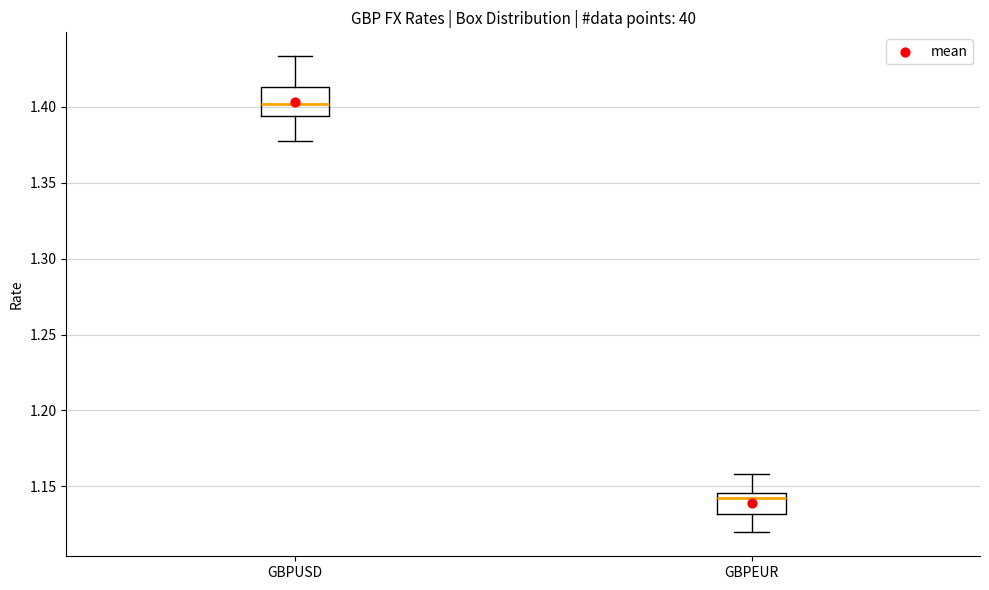

Where is the lower edge of the box for GBPUSD on the y-axis? The values are not printed on the chart, so give them approximately, as read against the axis.

1.395